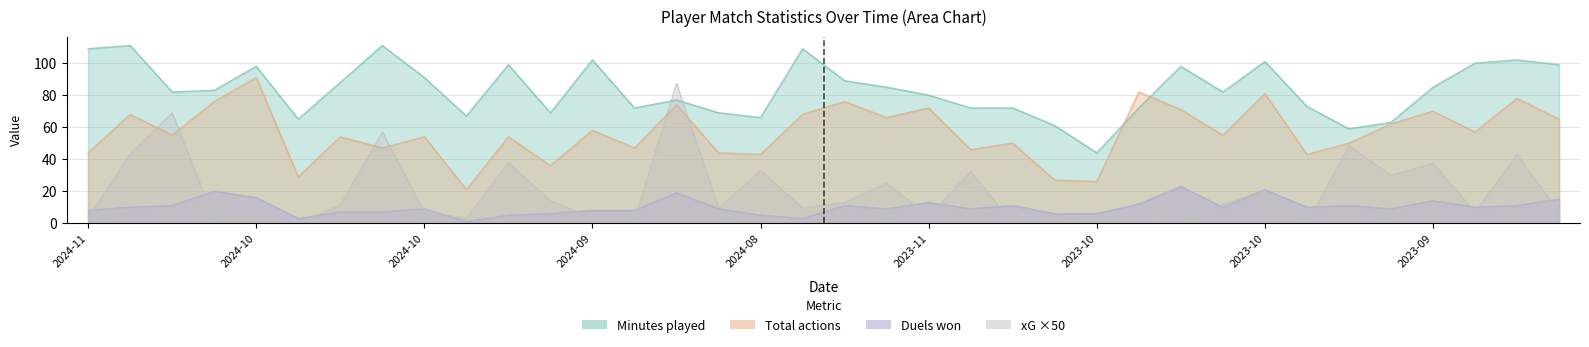

Reading right to left, transcribe all the data shown in this chart.

Minutes played: 99.0	102.0	100.0	85.0	63.0	59.0	73.0	101.0	82.0	98.0	72.0	44.0	61.0	72.0	72.0	80.0	85.0	89.0	109.0	66.0	69.0	77.0	72.0	102.0	69.0	99.0	67.0	91.0	111.0	88.0	65.0	98.0	83.0	82.0	111.0	109.0
Total actions: 65.0	78.0	57.0	70.0	62.0	50.0	43.0	81.0	55.0	71.0	82.0	26.0	27.0	50.0	46.0	72.0	66.0	76.0	68.0	43.0	44.0	74.0	47.0	58.0	36.0	54.0	21.0	54.0	47.0	54.0	29.0	91.0	76.0	55.0	68.0	44.0
Duels won: 15.0	11.0	10.0	14.0	9.0	11.0	10.0	21.0	10.0	23.0	12.0	6.0	6.0	11.0	9.0	13.0	9.0	11.0	3.0	5.0	9.0	19.0	8.0	8.0	6.0	5.0	1.0	9.0	7.0	7.0	3.0	16.0	20.0	11.0	10.0	8.0
xG: 7.0	43.0	7.0	37.5	30.0	48.5	0.0	20.0	12.0	1.0	0.0	1.5	5.0	0.0	32.5	4.5	25.0	13.0	9.5	33.0	9.5	87.5	2.5	3.5	14.0	38.0	3.0	7.0	57.0	11.5	0.0	1.5	2.5	69.0	43.5	3.5